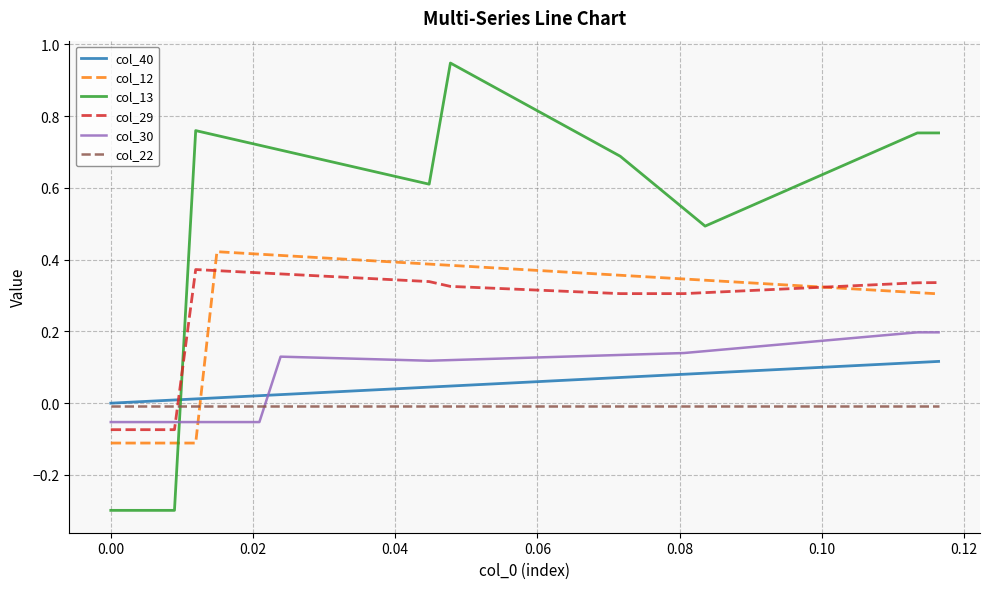

Which series has the largest range (max minus min)?

col_13